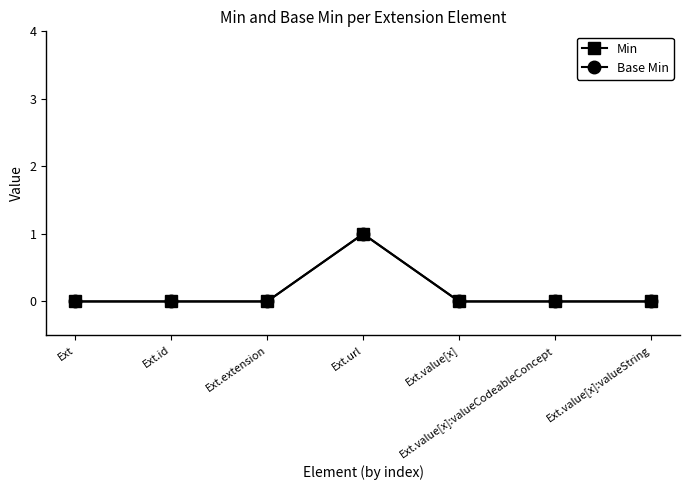

List the series in order of their peak value, lowest first.

Min, Base Min